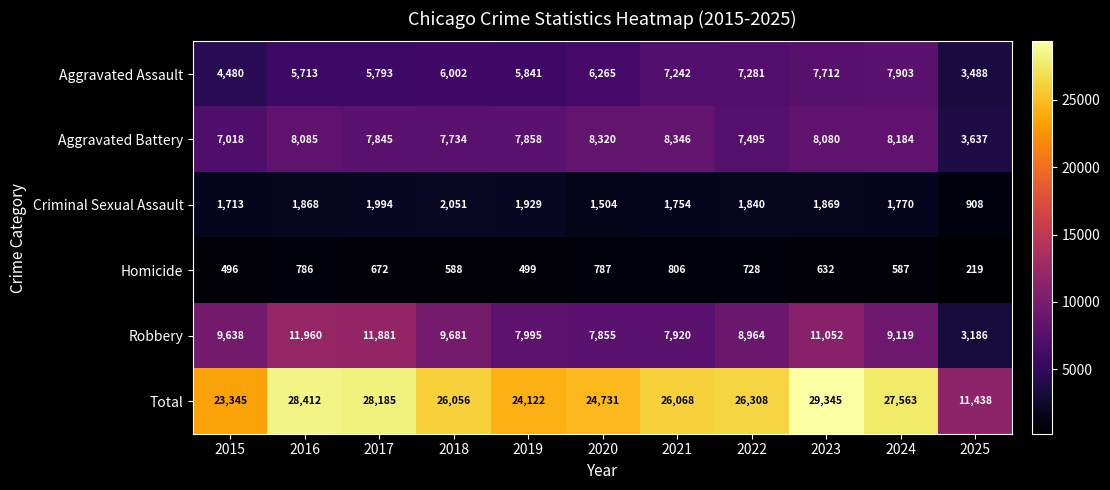

Which series has the widest spread of values?

Total